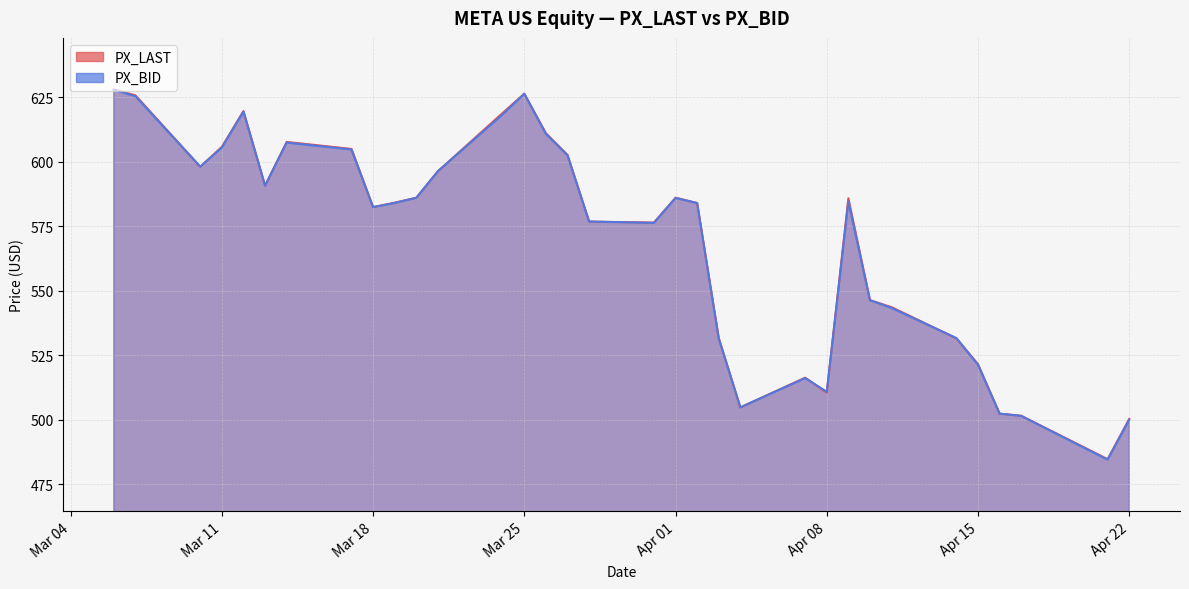

How many times do PX_LAST and PX_BID cross each other?

12